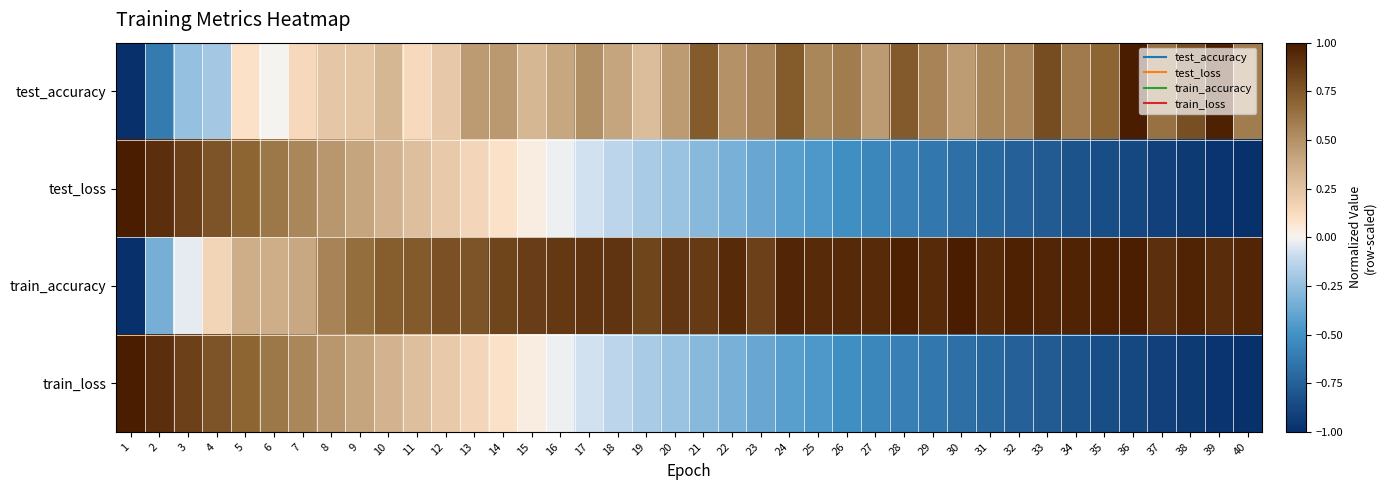

Rank the series at 26 from lowest to highest value.

train_loss, test_loss, test_accuracy, train_accuracy